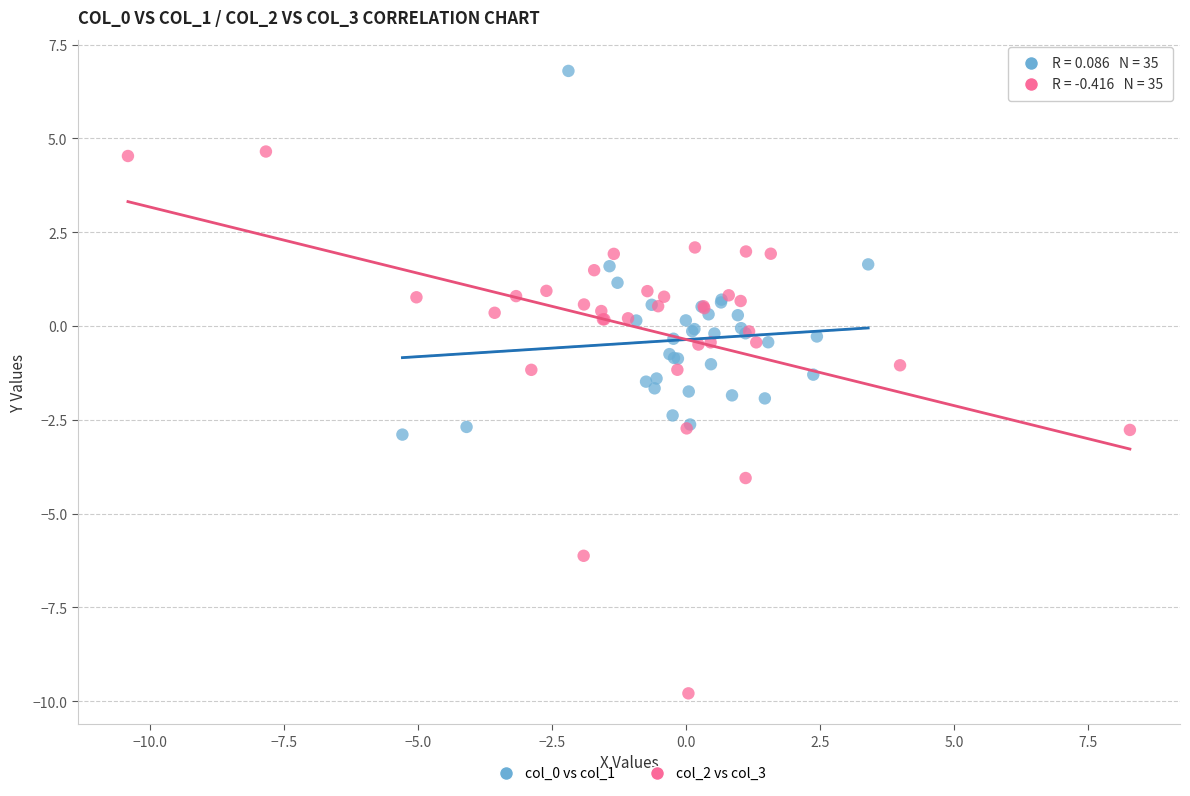

Which series has the widest spread of Y values?

col_2 vs col_3